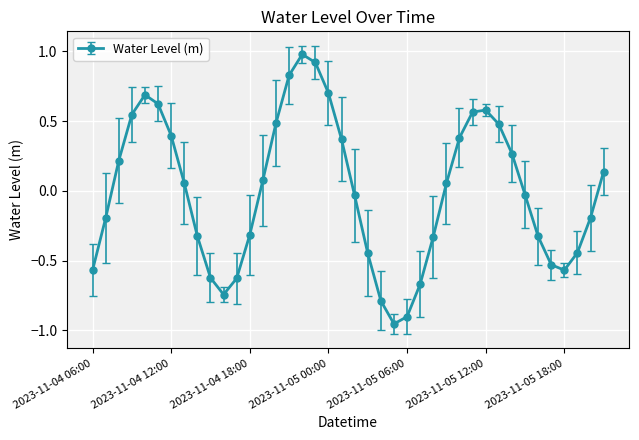

What is the difference between the maximum and minimum values?

1.9